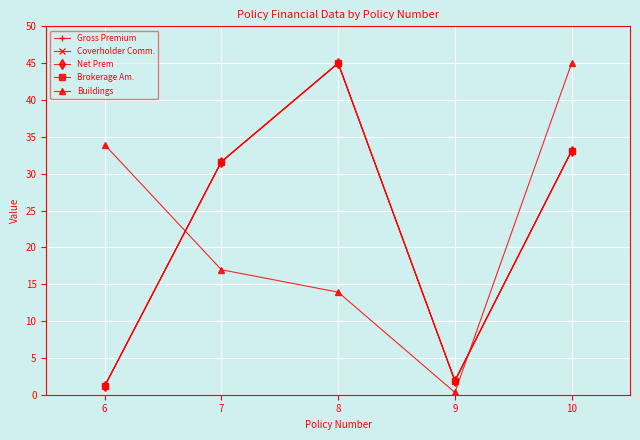

Reading right to left, transcribe all the data shown in this chart.

Gross Premium: 10=33.1	9=1.9	8=45.0	7=31.6	6=1.2
Coverholder Comm.: 10=33.1	9=1.9	8=45.0	7=31.6	6=1.2
Net Prem: 10=33.1	9=1.9	8=45.0	7=31.6	6=1.2
Brokerage Am.: 10=33.1	9=1.9	8=45.0	7=31.6	6=1.2
Buildings: 10=45.0	9=0.3	8=13.9	7=17.0	6=33.9